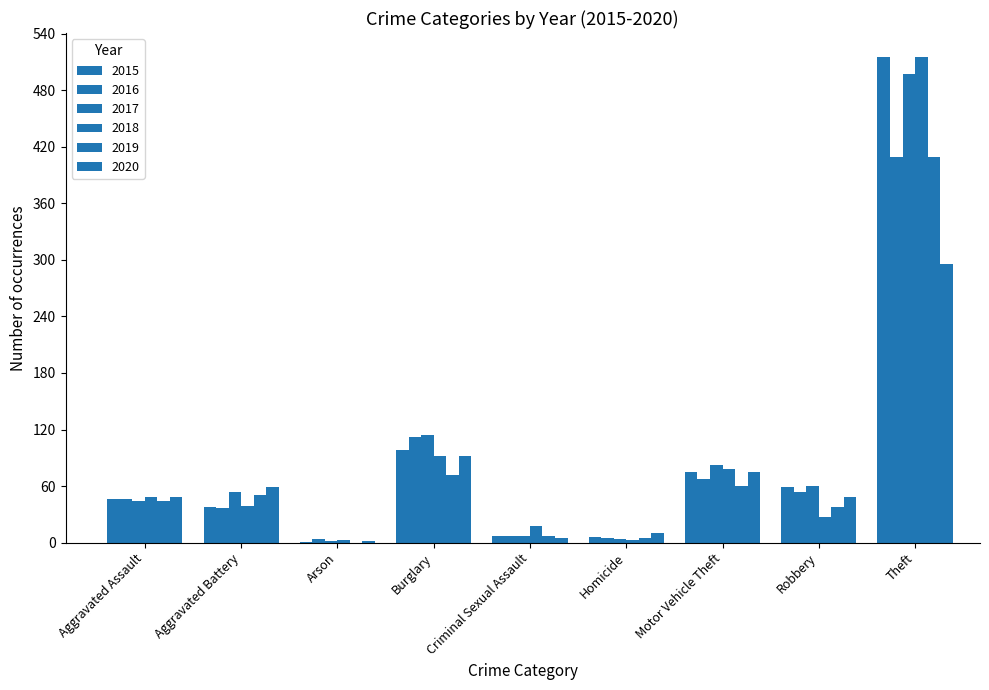

What is the sum of all 2019 values?

686